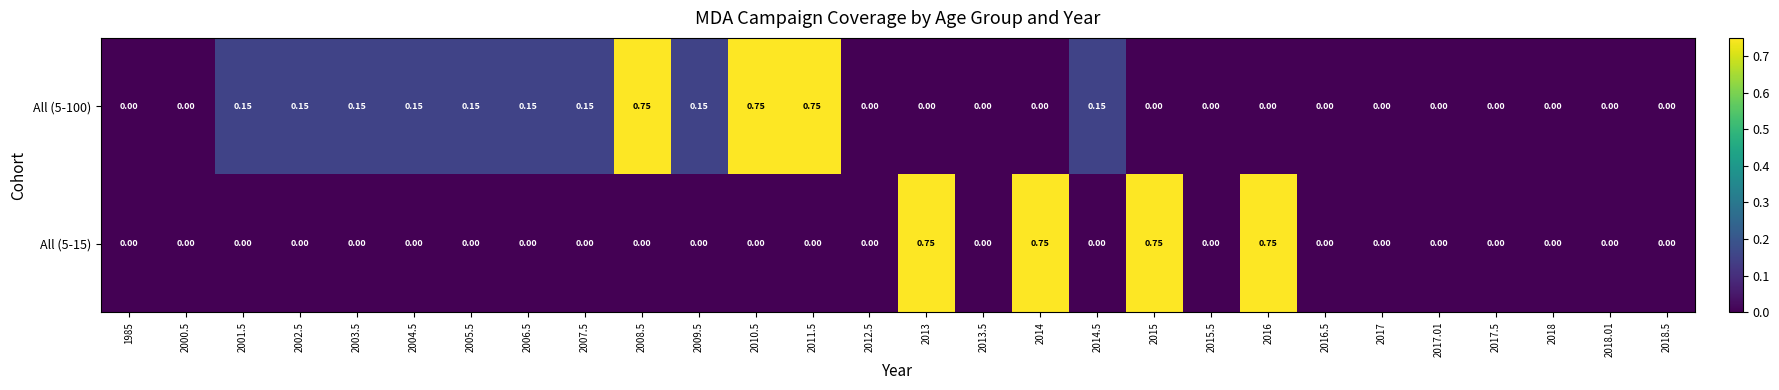

Count the number of data series in this chart.

2